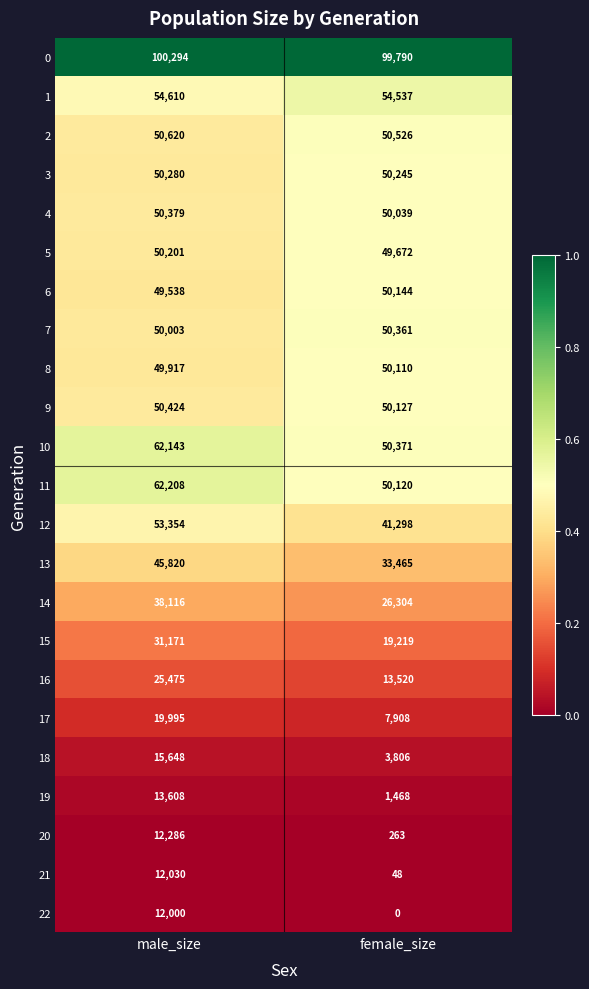

True or false: 22 has a value of 0 at female_size.

True